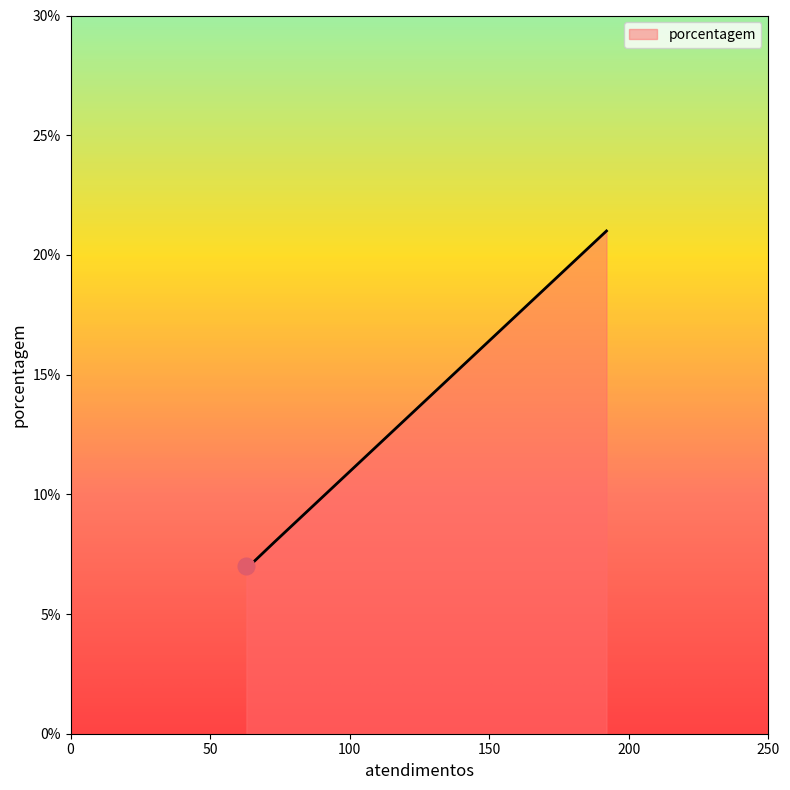

What is the difference between the maximum and second lowest values?

14